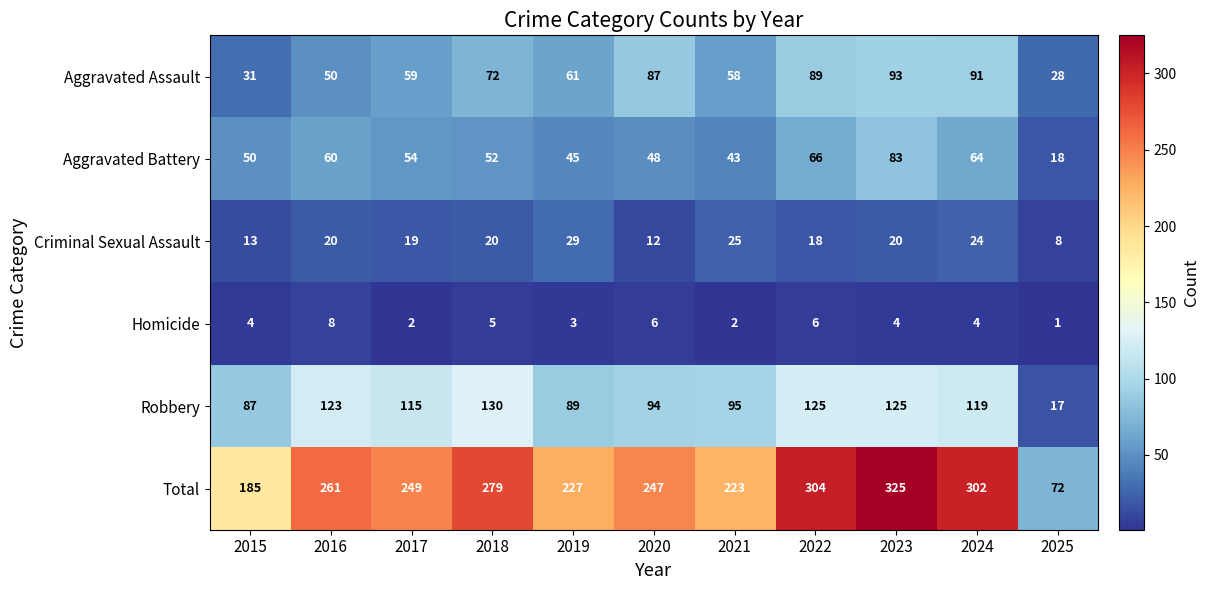

True or false: Robbery has a value of 71 at 2023.

False